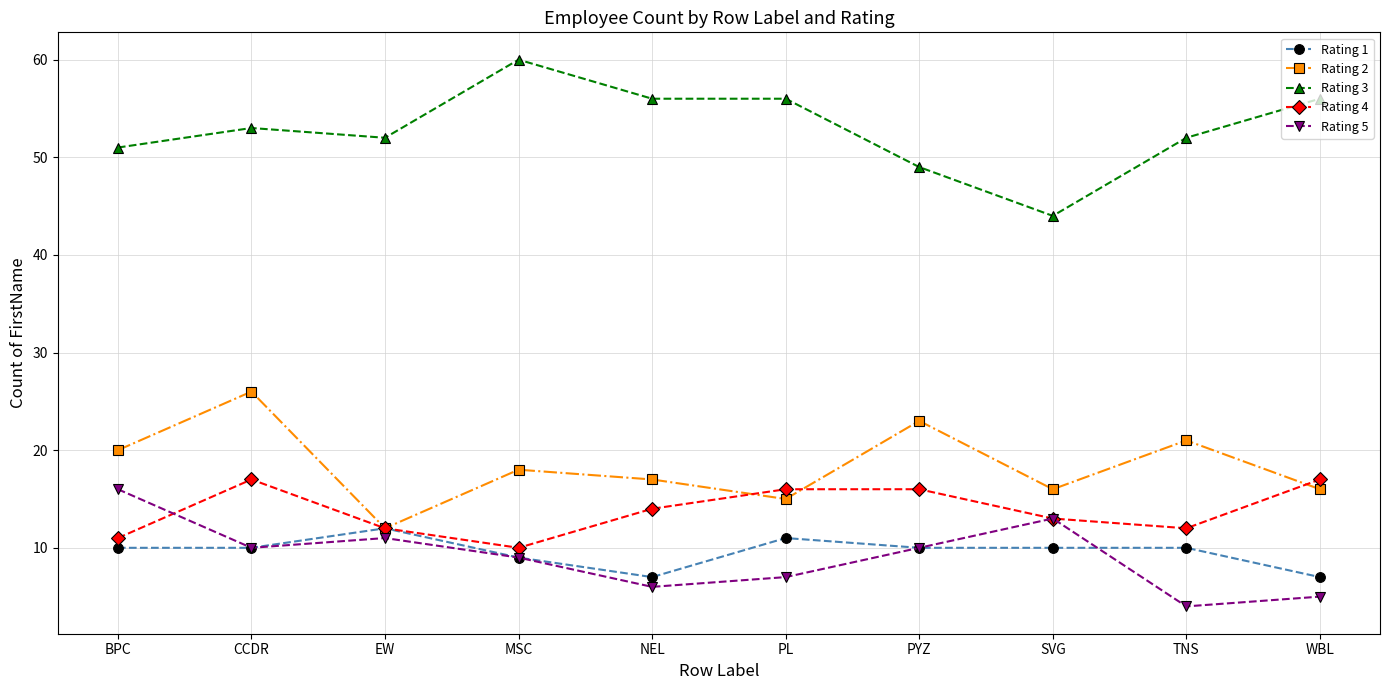

Is the value of Rating 4 at TNS greater than the value of Rating 5 at PL?

Yes